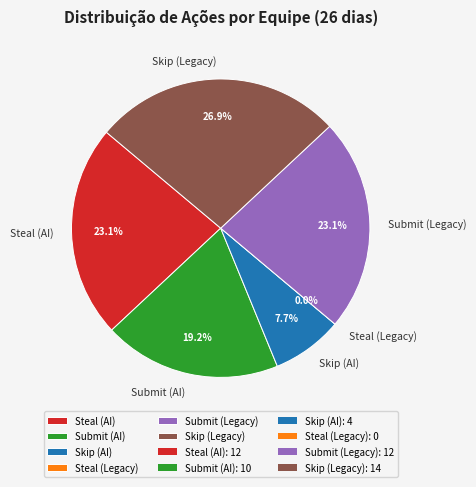

Is there a majority slice in this chart?

No